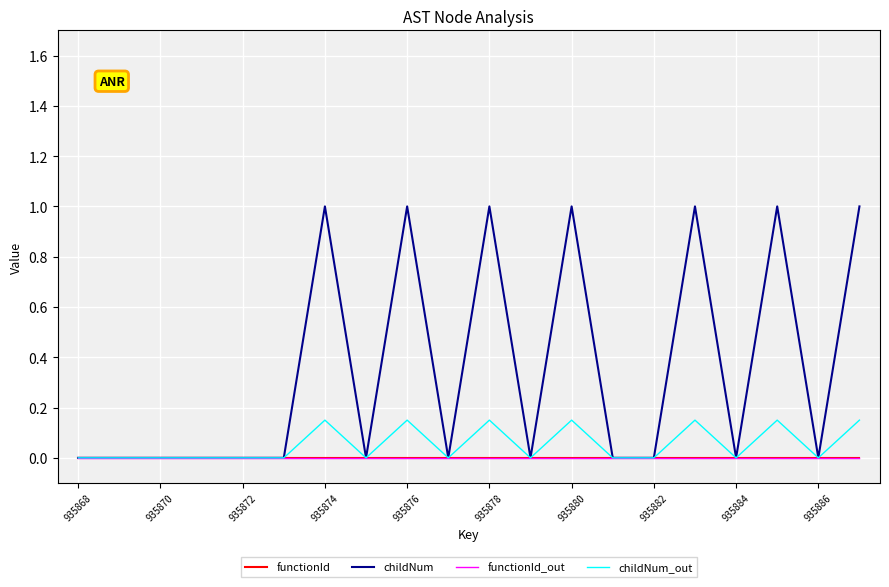

Does the chart have visible grid lines?

Yes